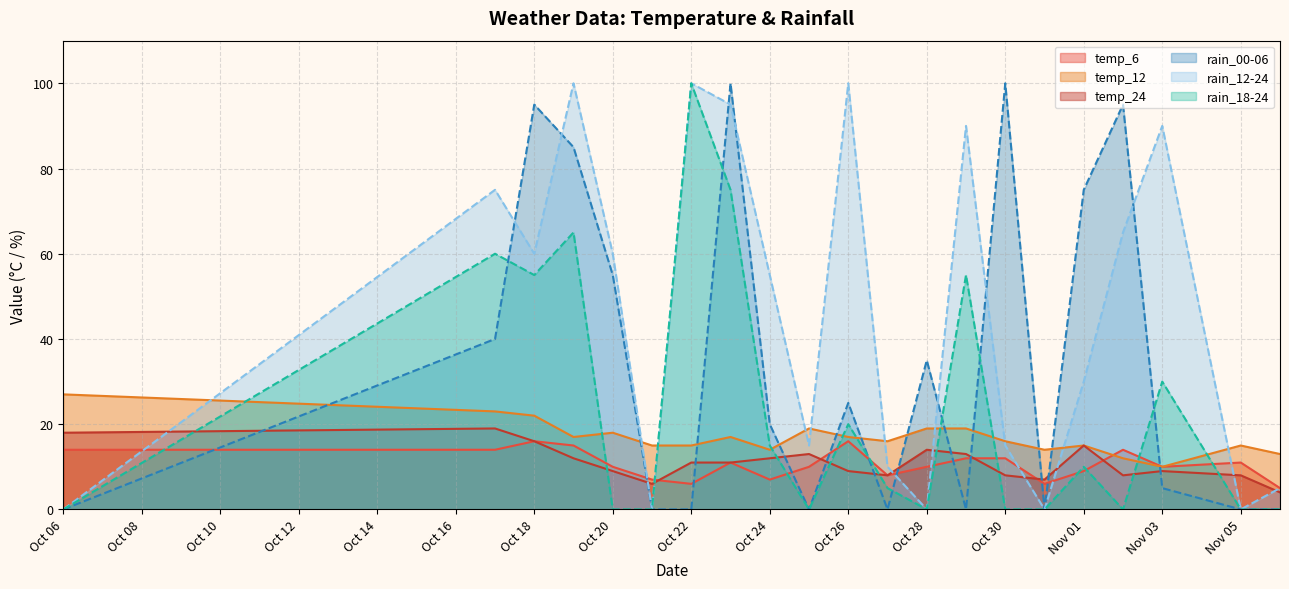

How many intersections are there between rain_00-06 and rain_12-24?

8